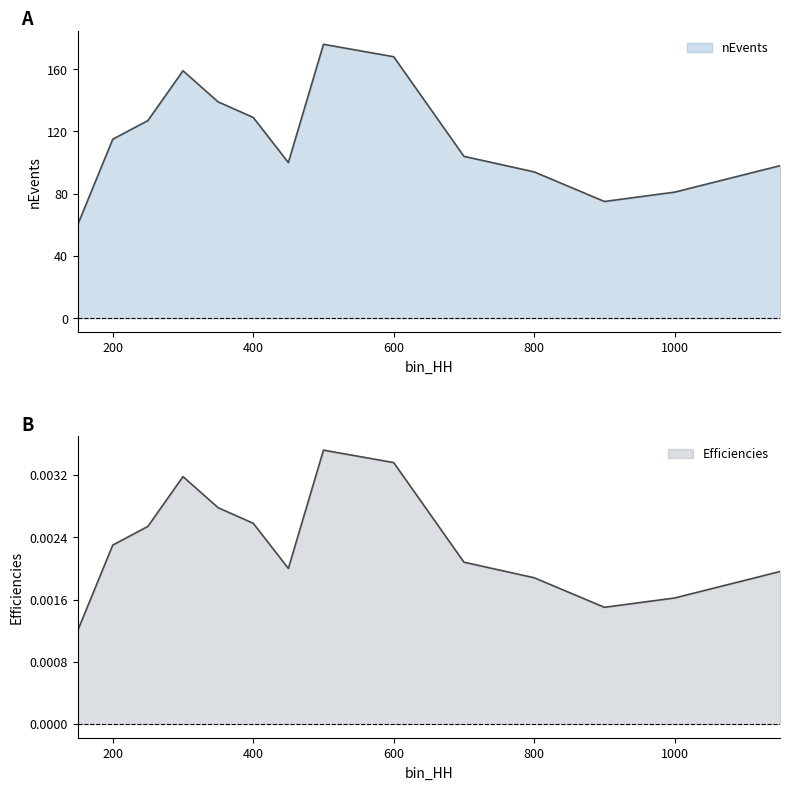

Does the chart display data point markers on the line(s)?

No